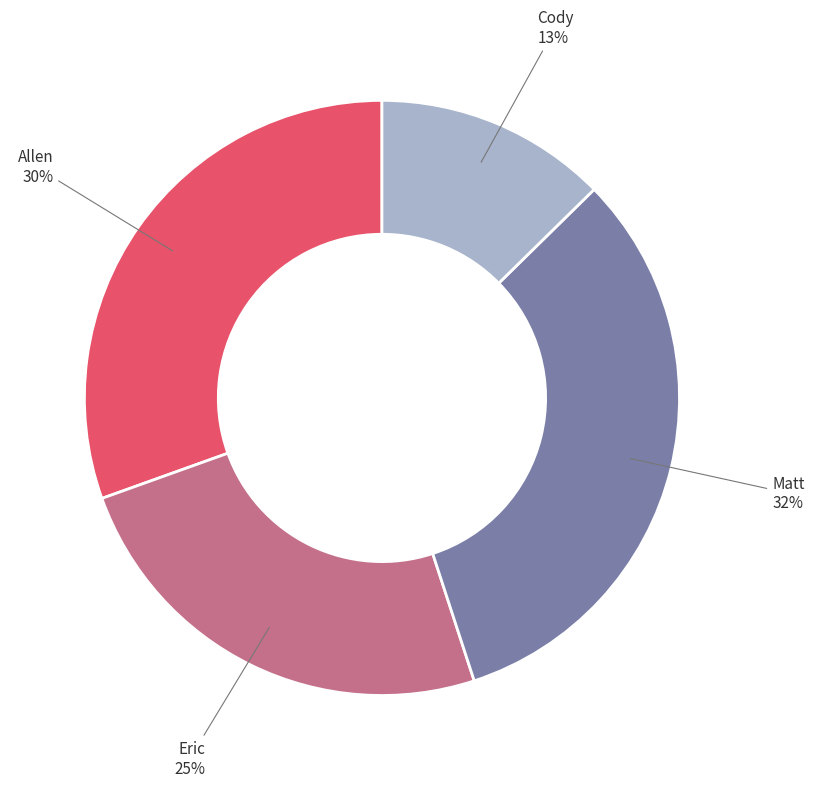

How many segments does this pie chart have?

4